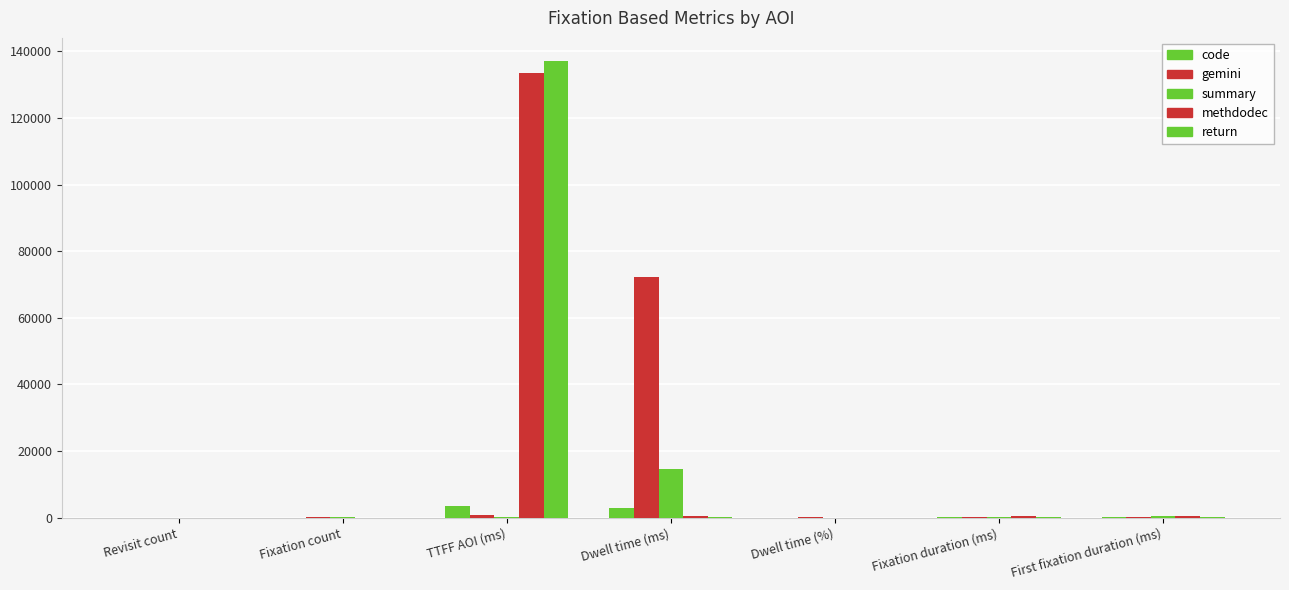

What is the difference between the highest and lowest values at Fixation count?

224.0